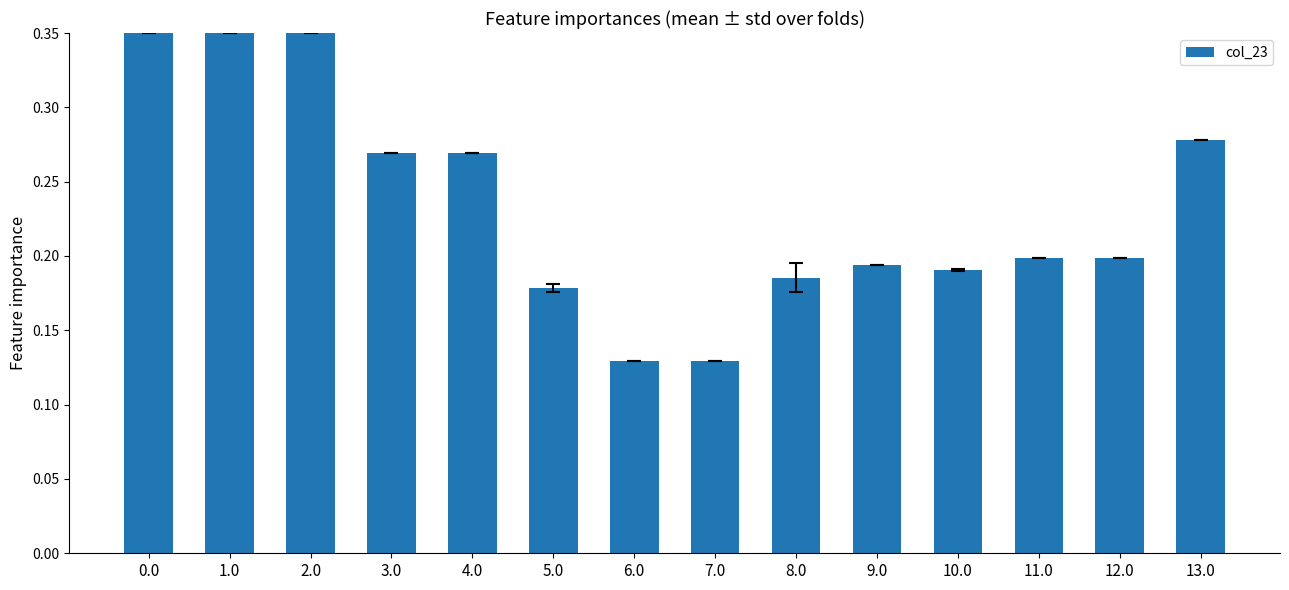

Are the bars grouped side by side (vs. stacked)?

No